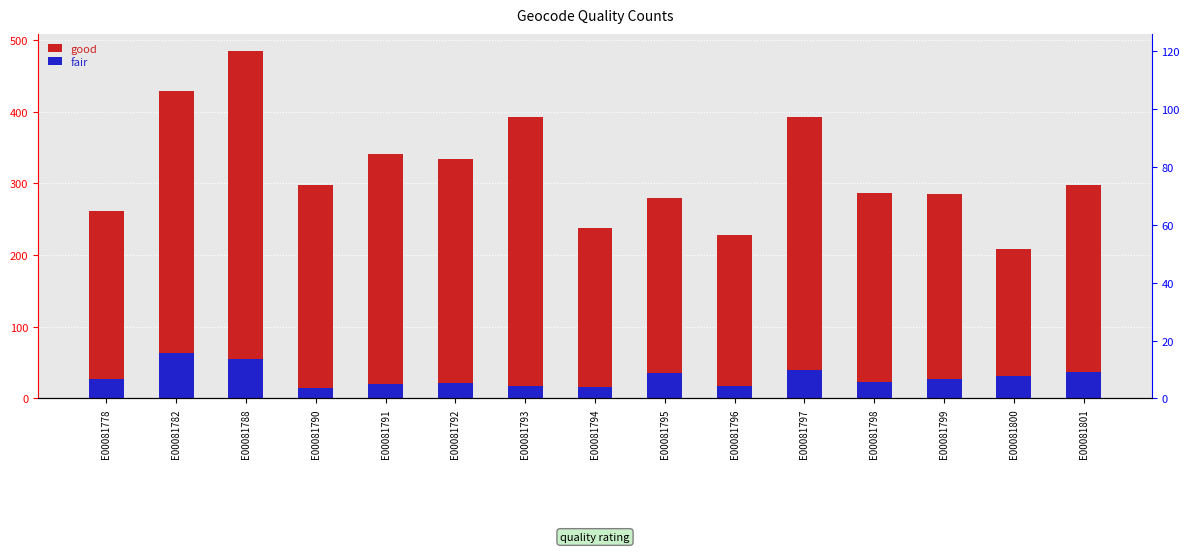

At which category is the sum across all series the highest?

E00081788